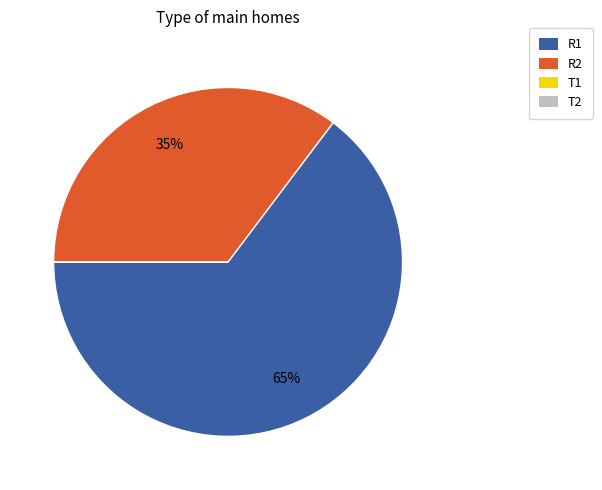

To the nearest percent, what is the difference between the largest and smallest slice percentages?

65%